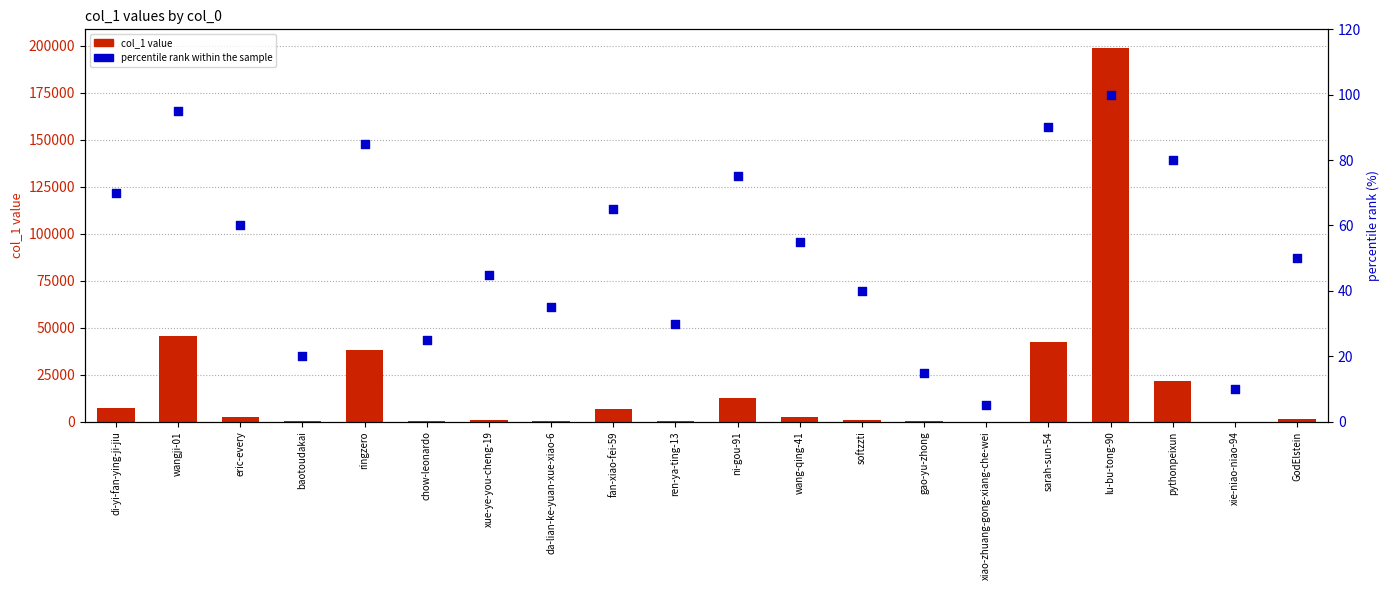

At which category is the sum across all series the highest?

lu-bu-tong-90